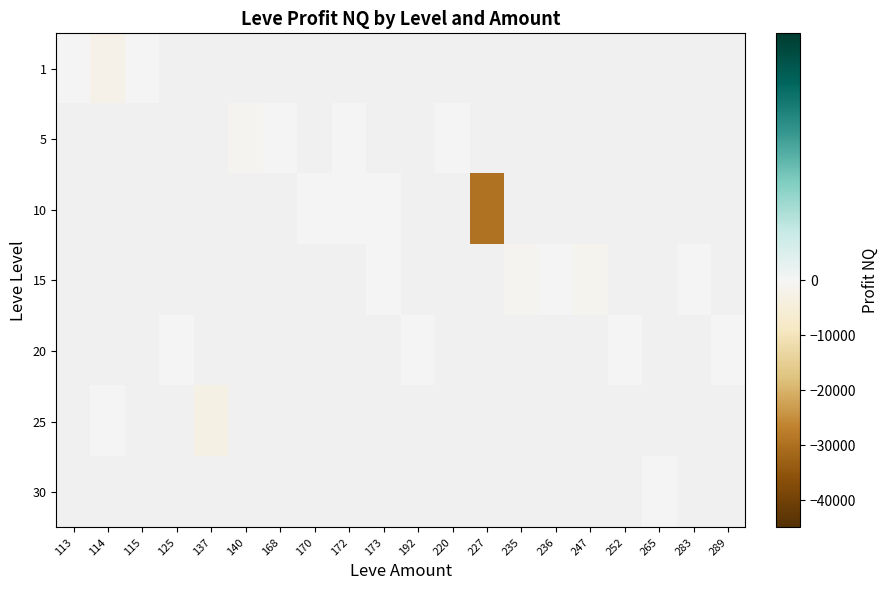

Rank the categories by 5 value from highest to lowest.

168, 170, 172, 173, 192, 220, 227, 235, 236, 247, 252, 265, 283, 289, 113, 114, 115, 125, 137, 140